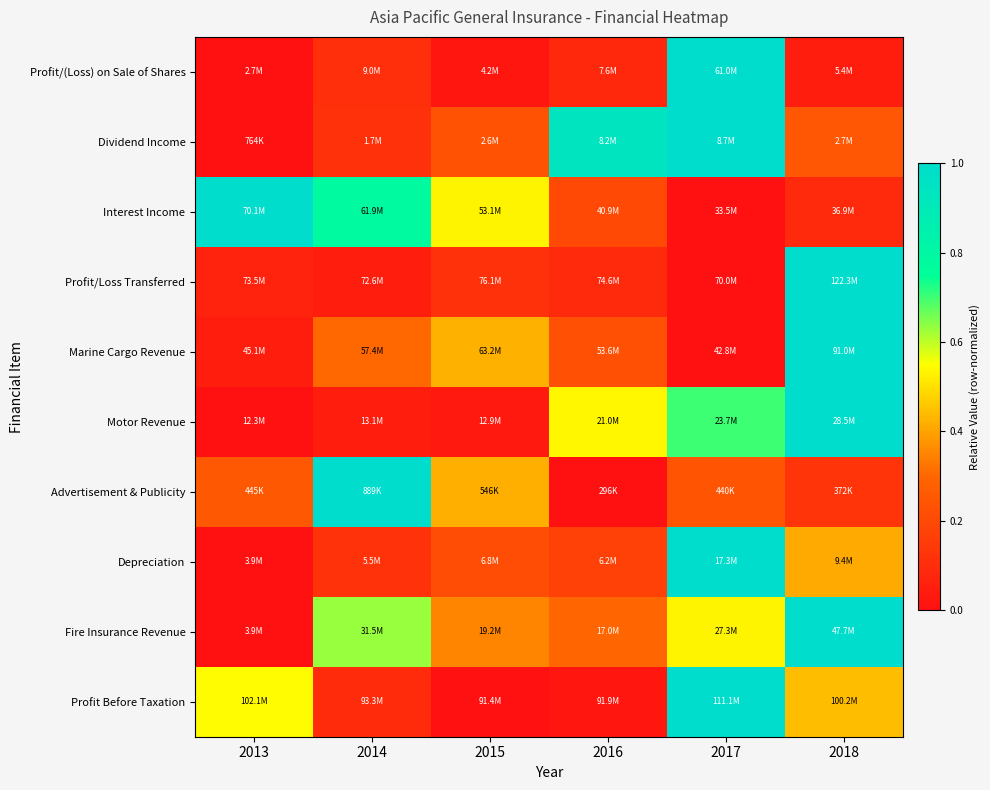

At how many categories does at least one series exceed 0?

6